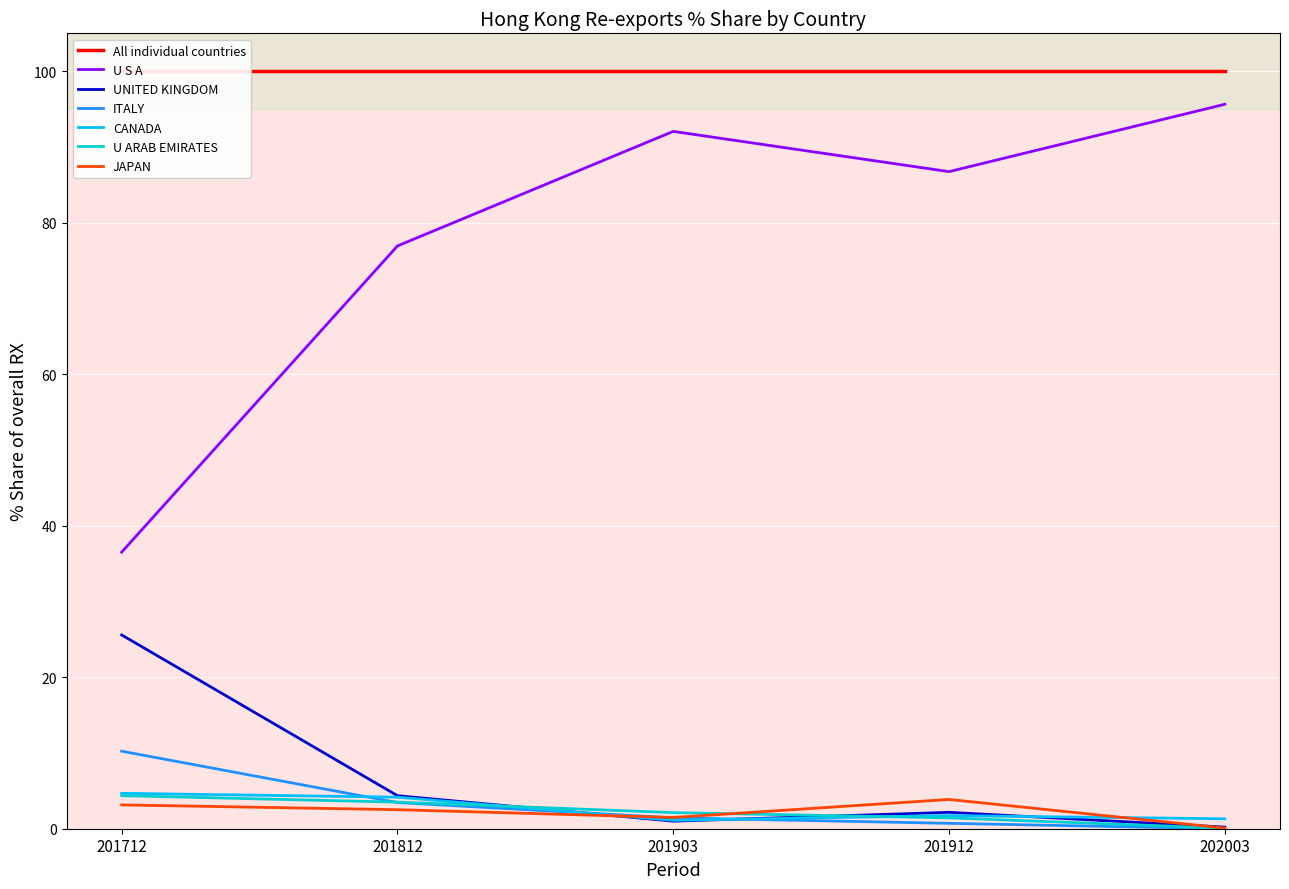

Is the value of U ARAB EMIRATES at 201903 greater than the value of U S A at 201712?

No